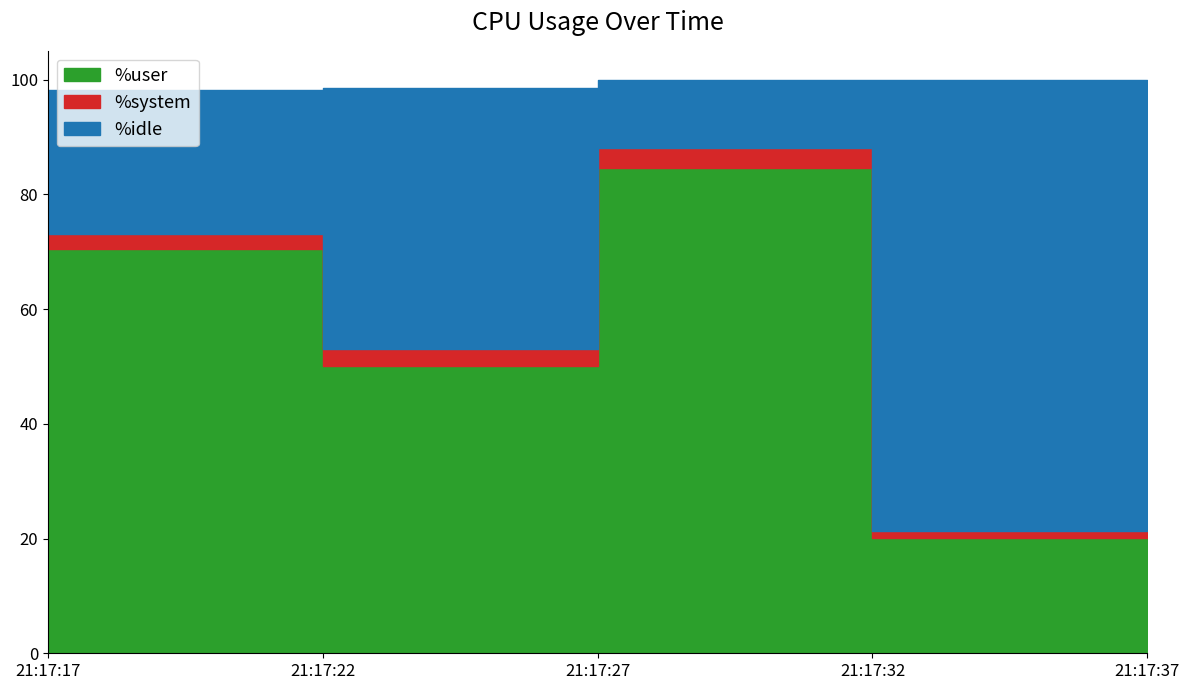

What is the difference between the second highest and minimum values in the %user series?

50.4